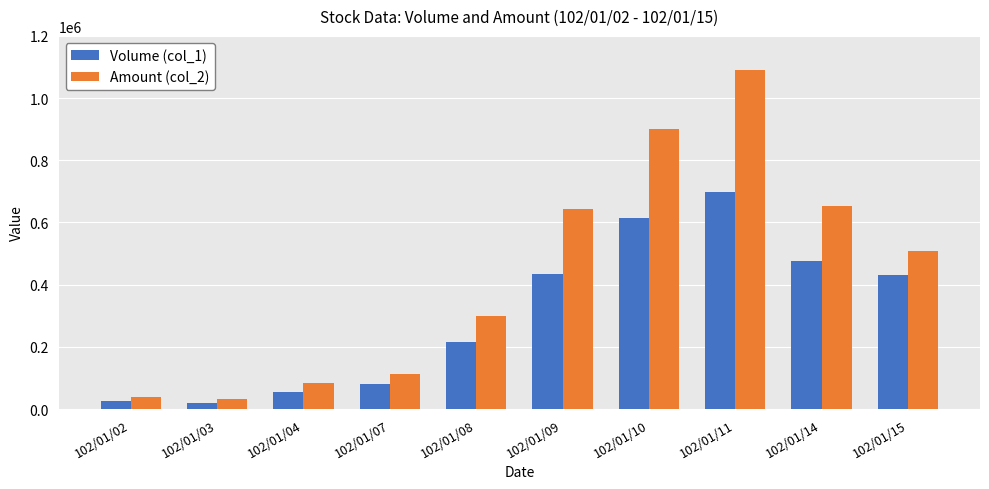

How many groups of bars are there?

10